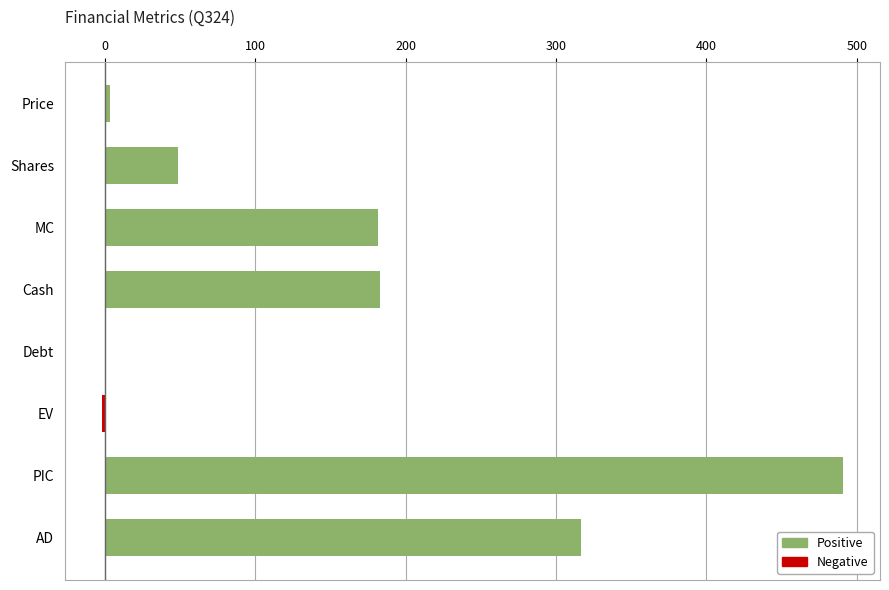

What is the sum of all values?

1222.5